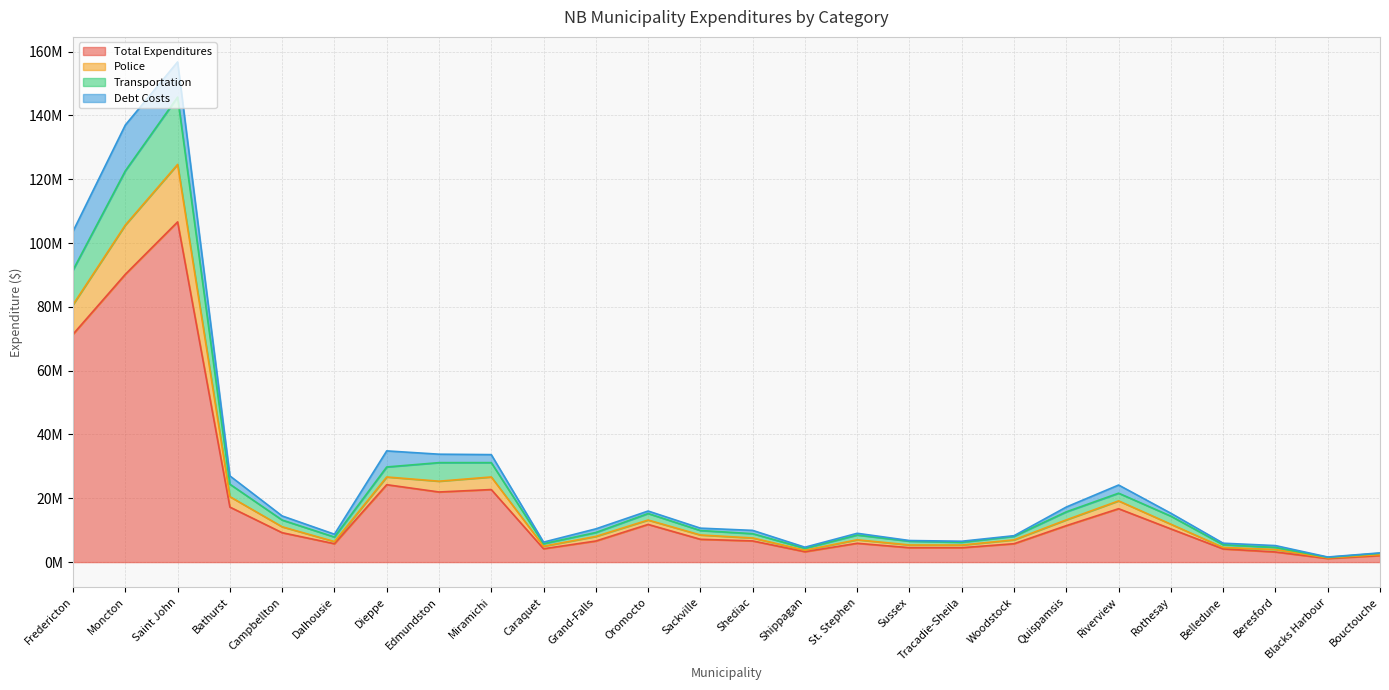

At which category is the sum across all series the highest?

Saint John